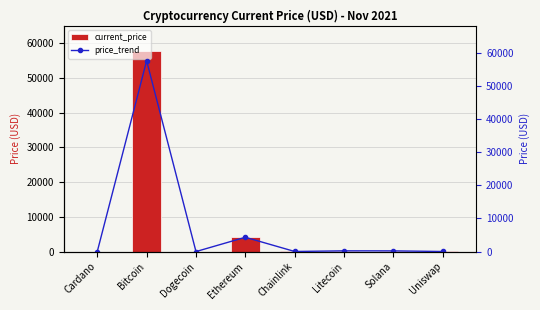

Rank the categories by price_trend value from lowest to highest.

Dogecoin, Cardano, Uniswap, Chainlink, Solana, Litecoin, Ethereum, Bitcoin